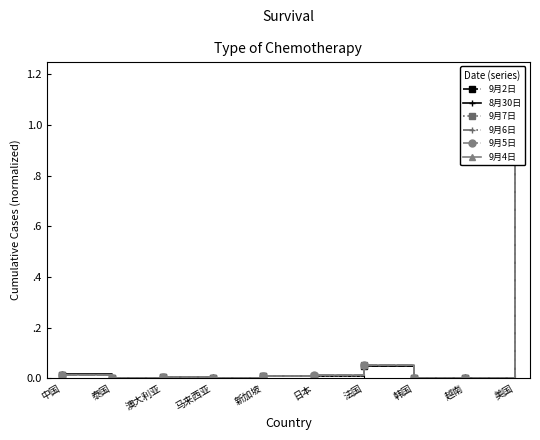

Between 泰国 and 澳大利亚, which series saw the biggest shift?

8月30日